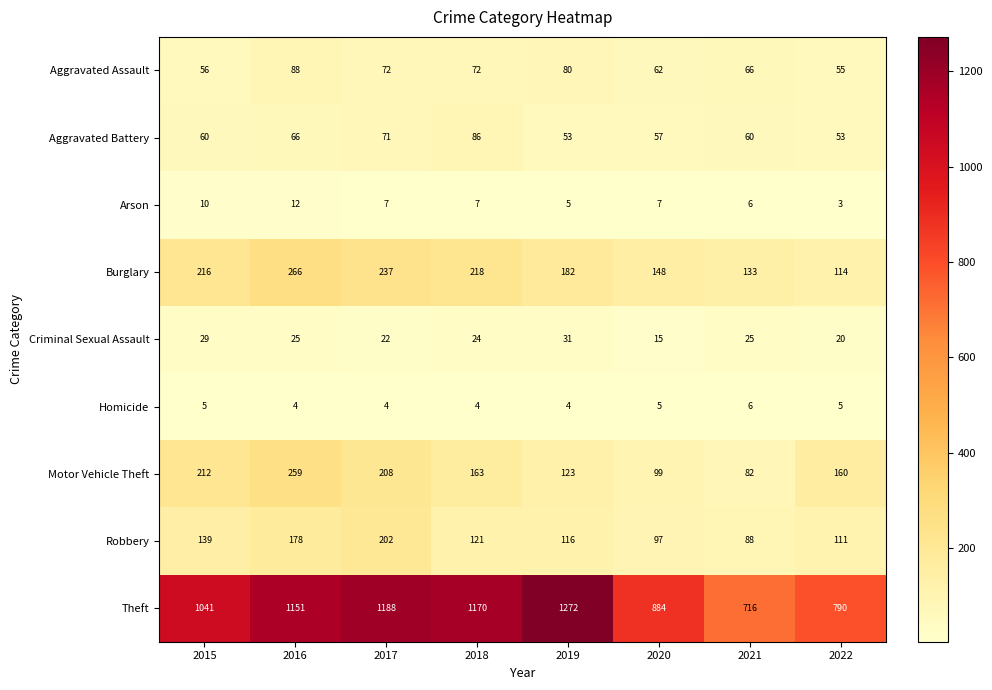

What is the difference between the highest and lowest values at 2017?

1184